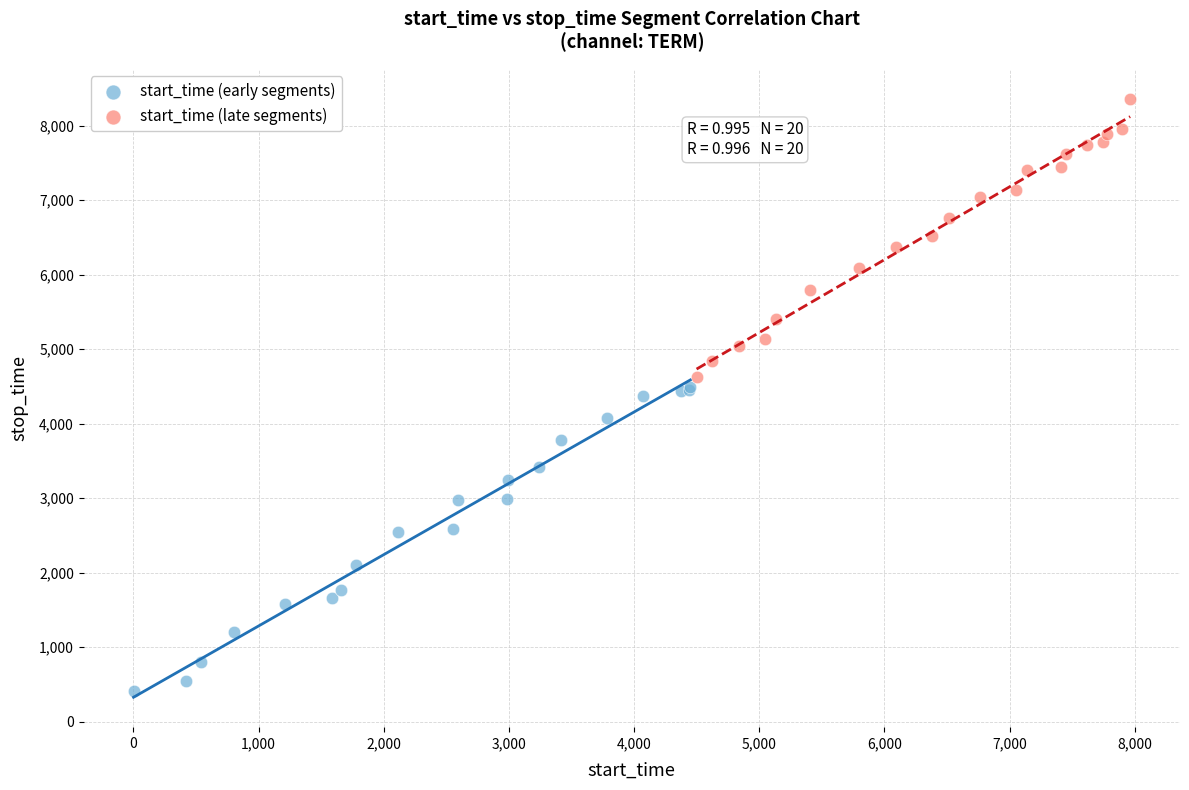

Which series reaches the maximum Y coordinate?

start_time (late segments)